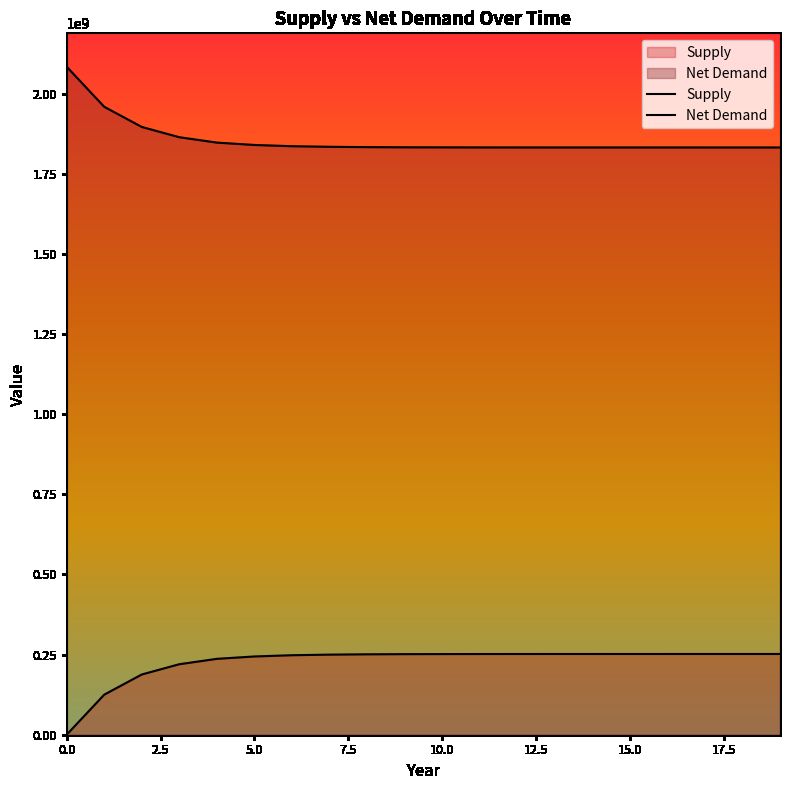

Reading right to left, extract all data points from this chart.

Supply: 19=251947635.2	18=251947635.2	17=251947635.2	16=251937401.6	15=251937401.6	14=251921410.6	13=251910847.2	12=251865923.2	11=251799484.5	10=251622246.6	9=251424881.1	8=250863509.2	7=249854311.4	6=248023750.4	5=244134560.1	4=236738674.0	3=219938200.8	2=187892927.5	1=124936153.9	0=0.0
Net Demand: 19=1832242731.4	18=1832242731.4	17=1832242731.4	16=1832252965.0	15=1832252965.0	14=1832268955.9	13=1832279519.4	12=1832324443.4	11=1832390882.1	10=1832568119.9	9=1832765485.5	8=1833326857.4	7=1834336055.2	6=1836166616.2	5=1840055806.5	4=1847451692.6	3=1864252165.8	2=1896297439.1	1=1959254212.7	0=2084190366.6